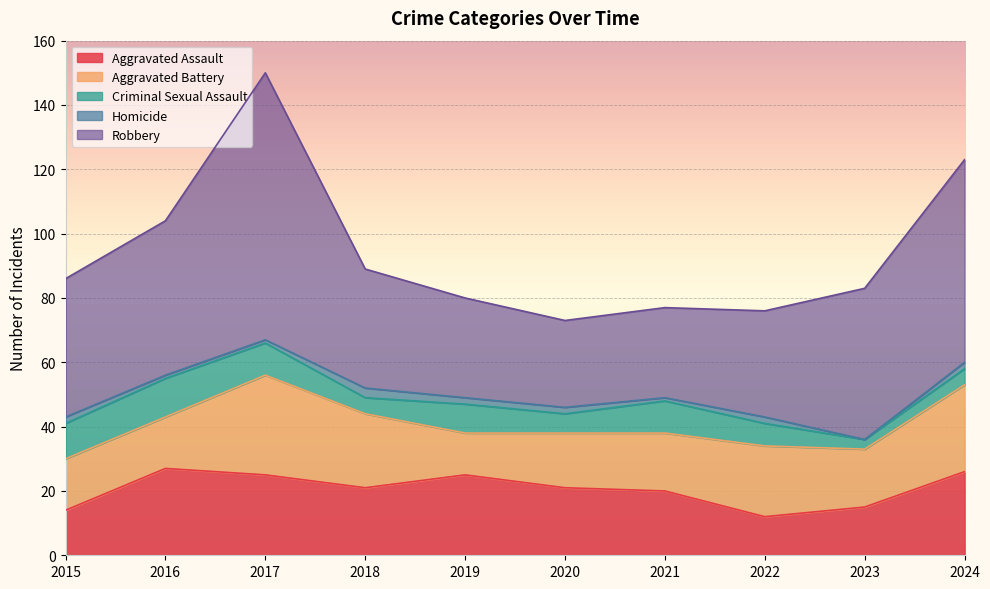

At which category is the sum across all series the highest?

2017